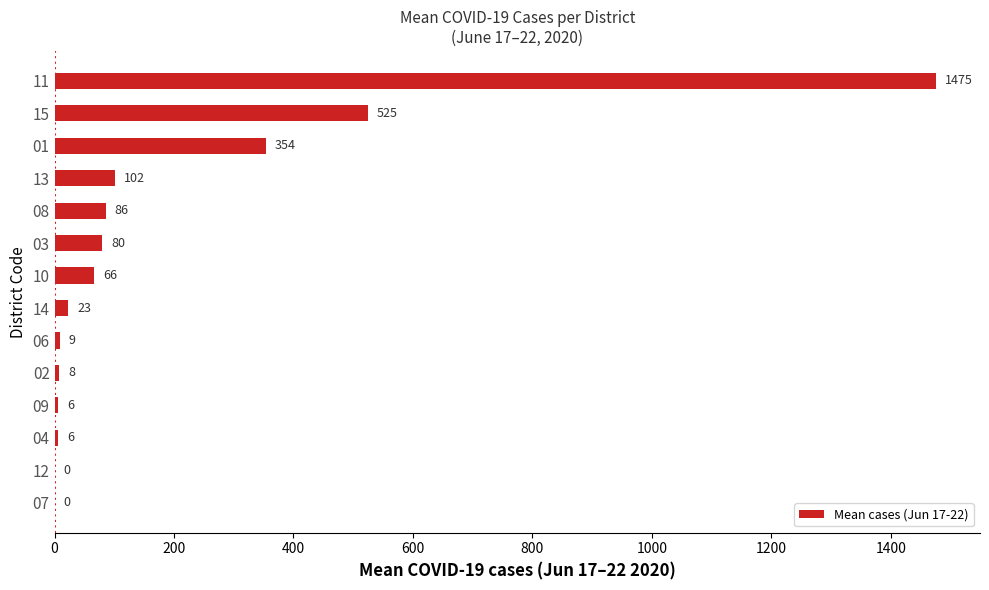

What is the greatest value displayed?

1475.4